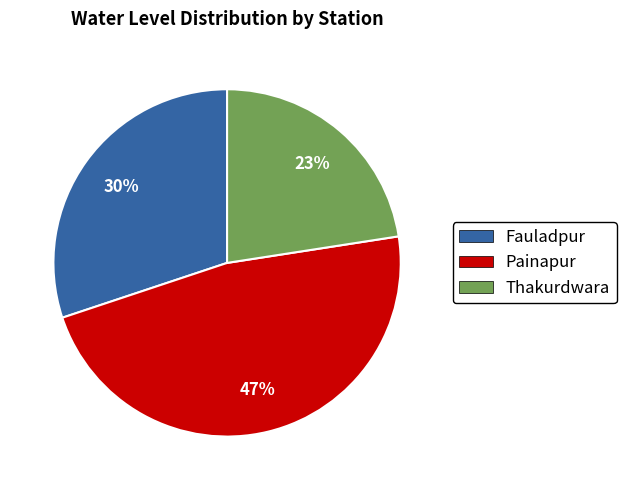

What is the ratio of the value at Fauladpur to the value at Painapur?

0.6